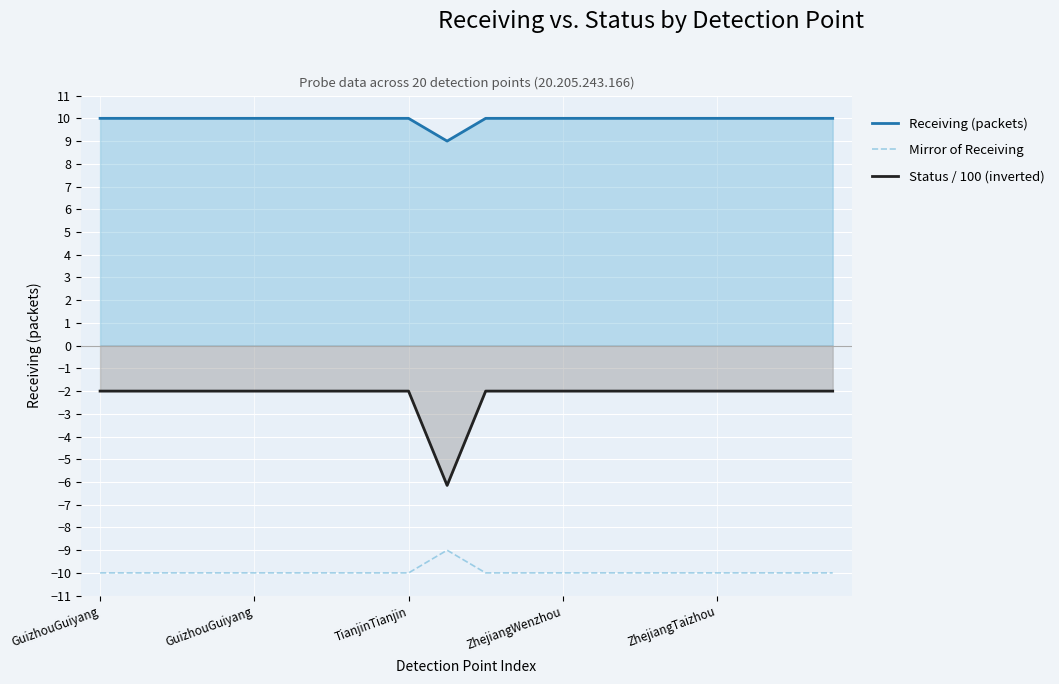

Count the number of data series in this chart.

3